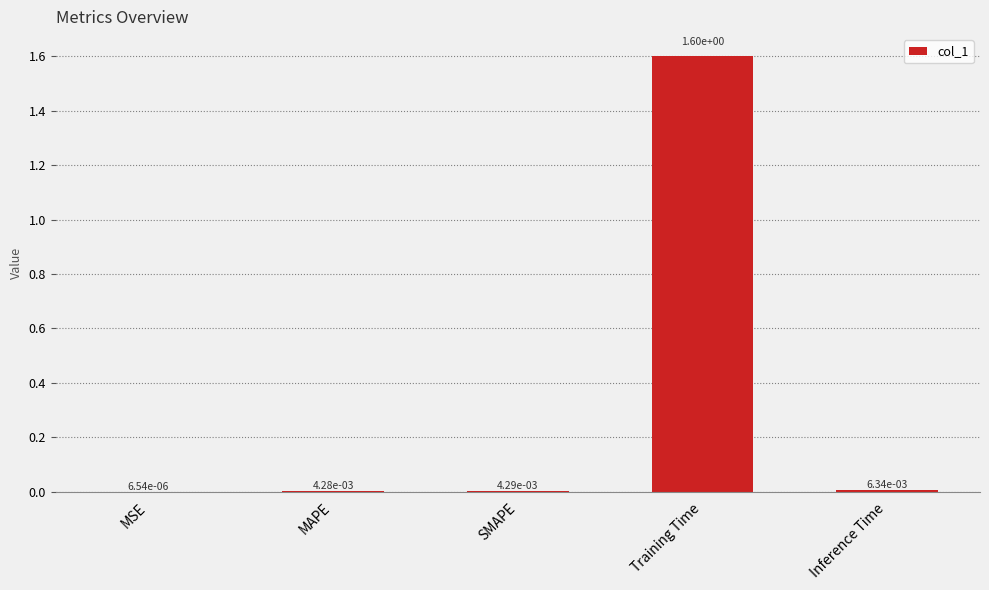

Which label corresponds to the largest value in the chart?

Training Time